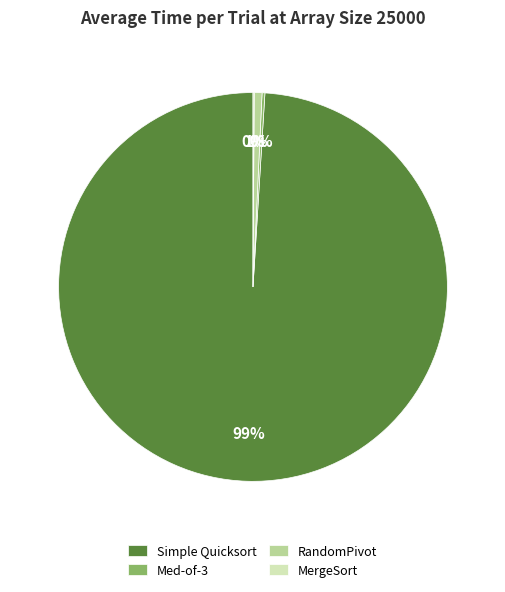

To the nearest percent, what portion does RandomPivot represent?

1%